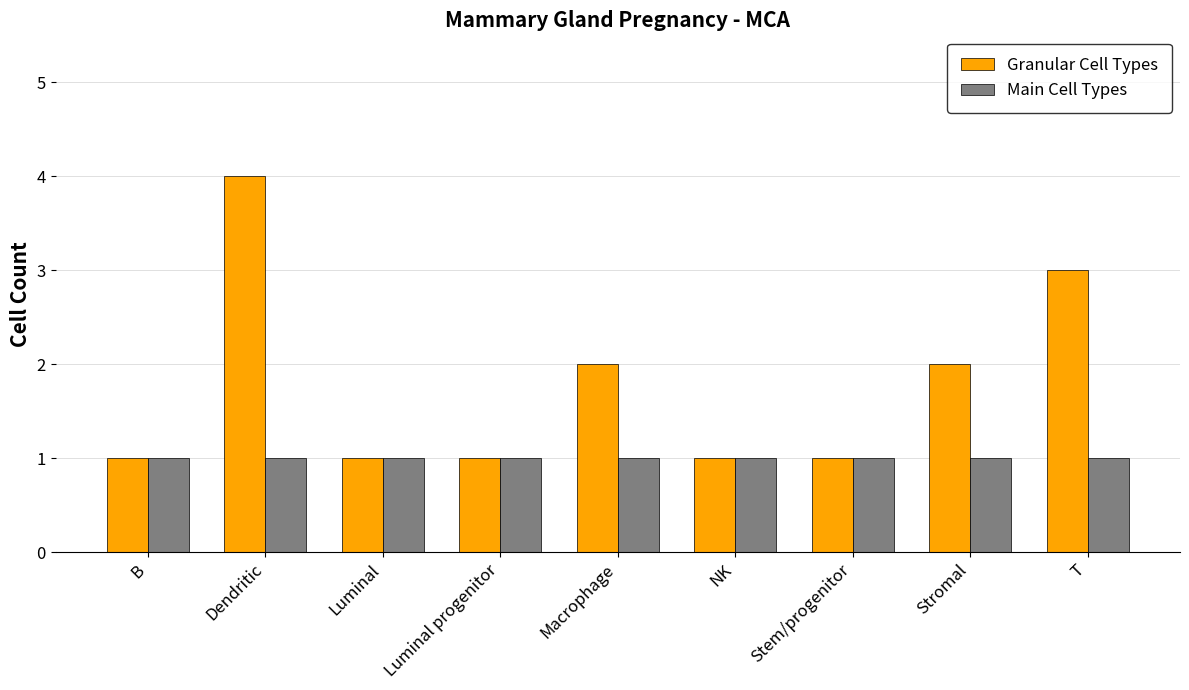

True or false: Main Cell Types has a value of 0 at B.

False